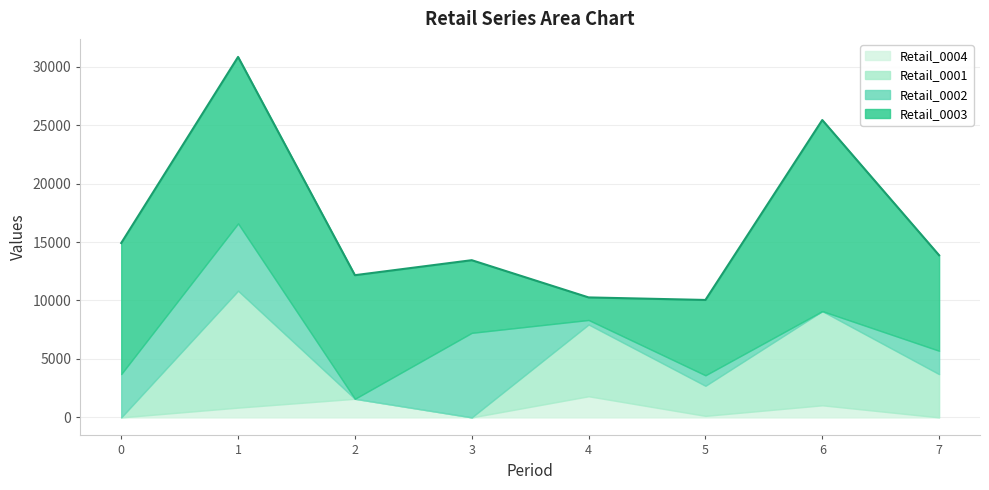

Which series has the widest spread of values?

Retail_0003